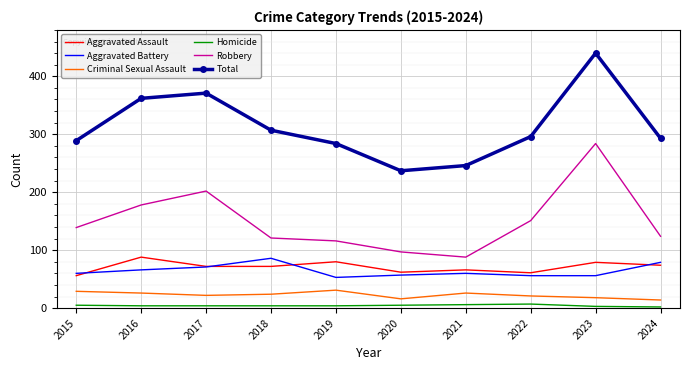

What is the highest value of the Homicide series?

7